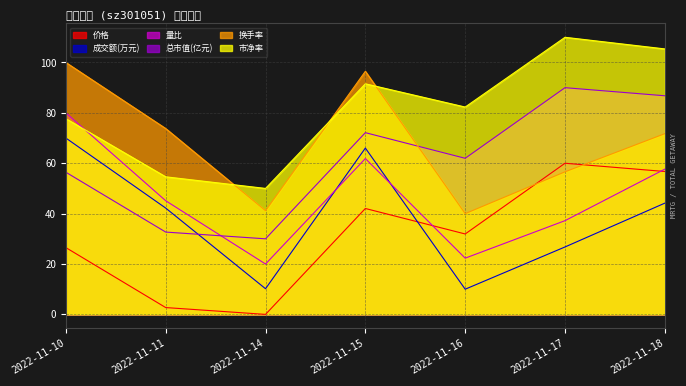

Where does the 量比 series first go above 45?

2022-11-10